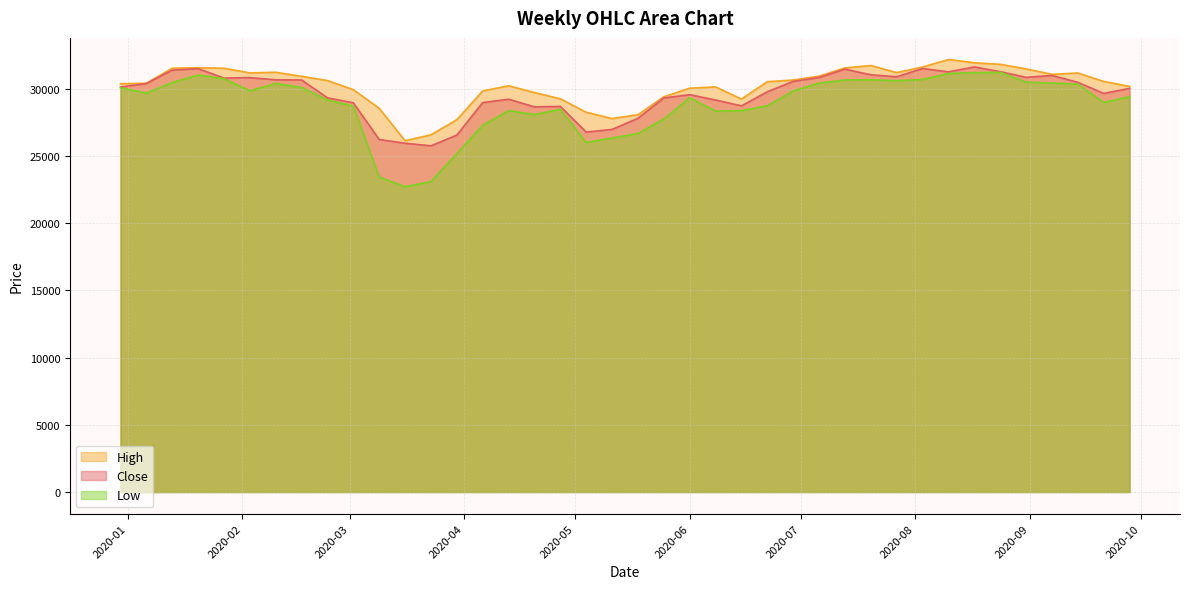

Which series has the largest total across all categories?

High